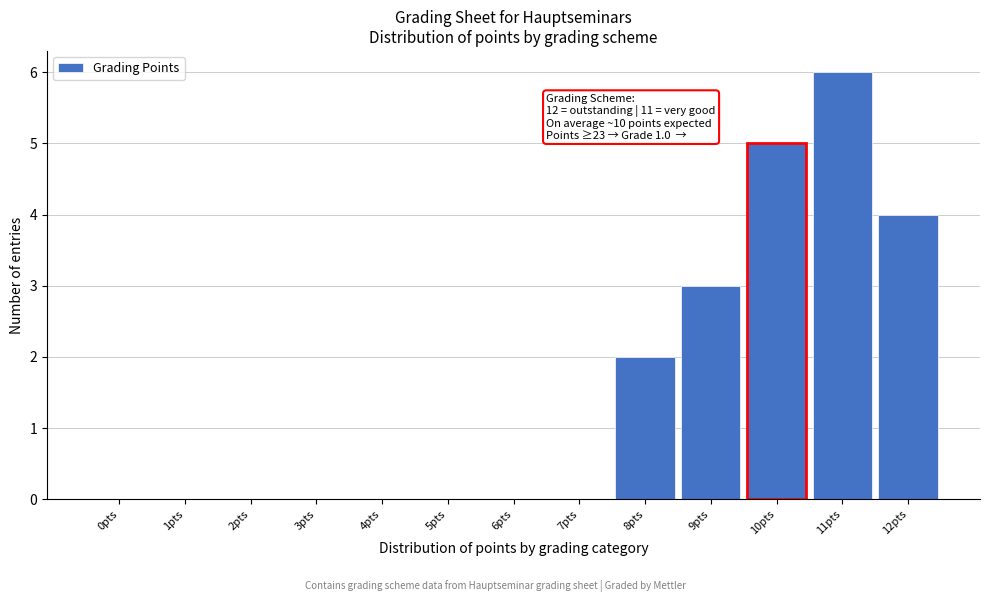

Over which range of the x-axis is the bar tallest?

10.5 to 11.5